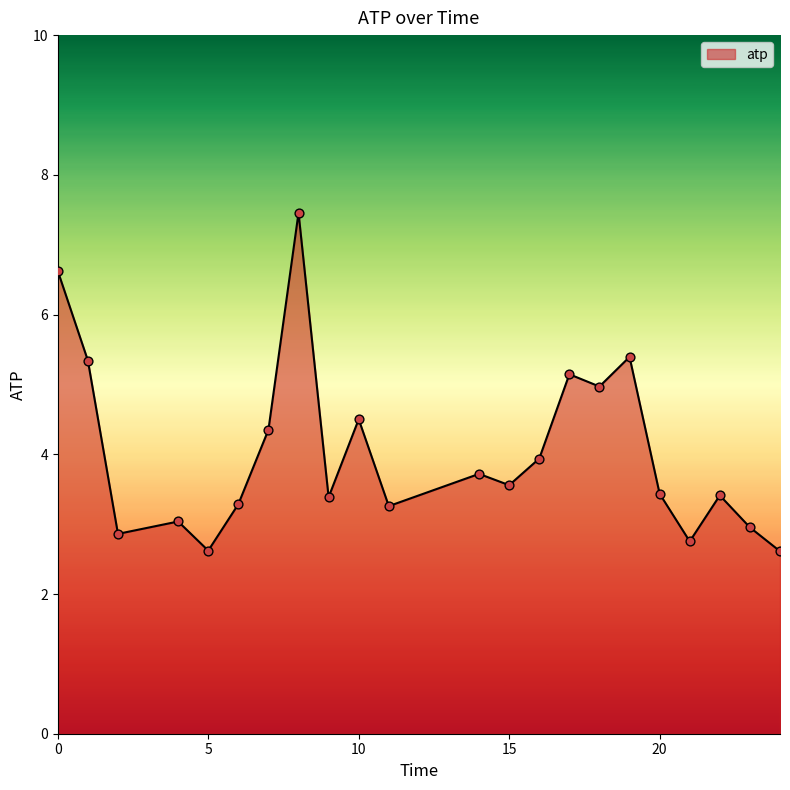

What is the maximum value shown in the chart?

7.5